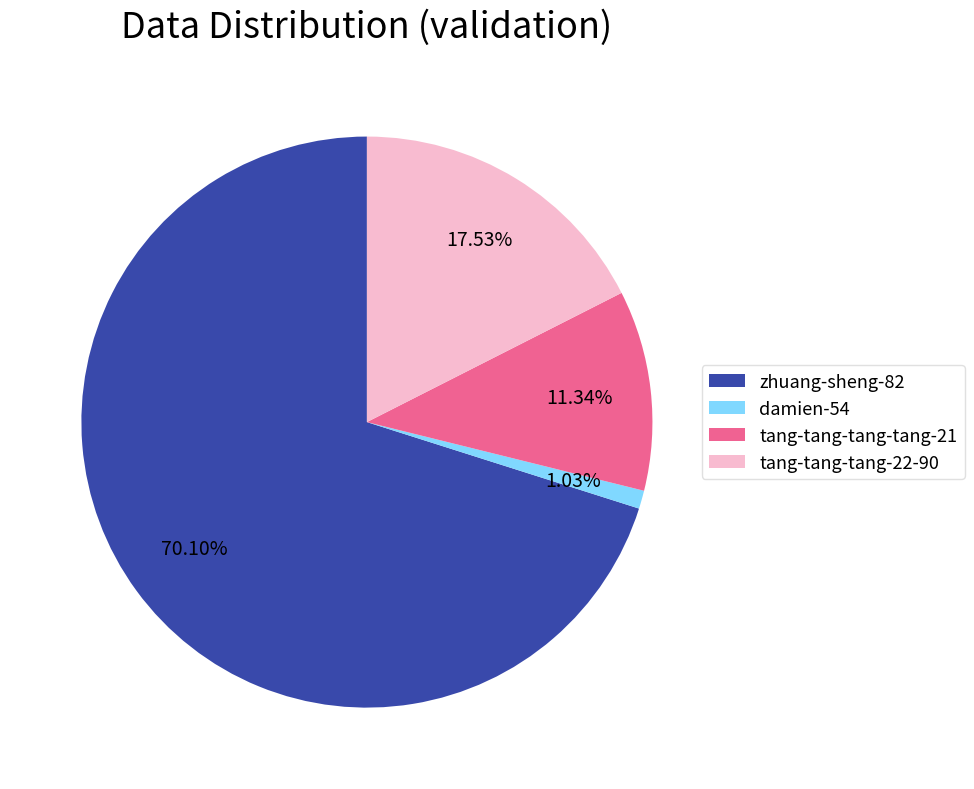

How many segments does this pie chart have?

4